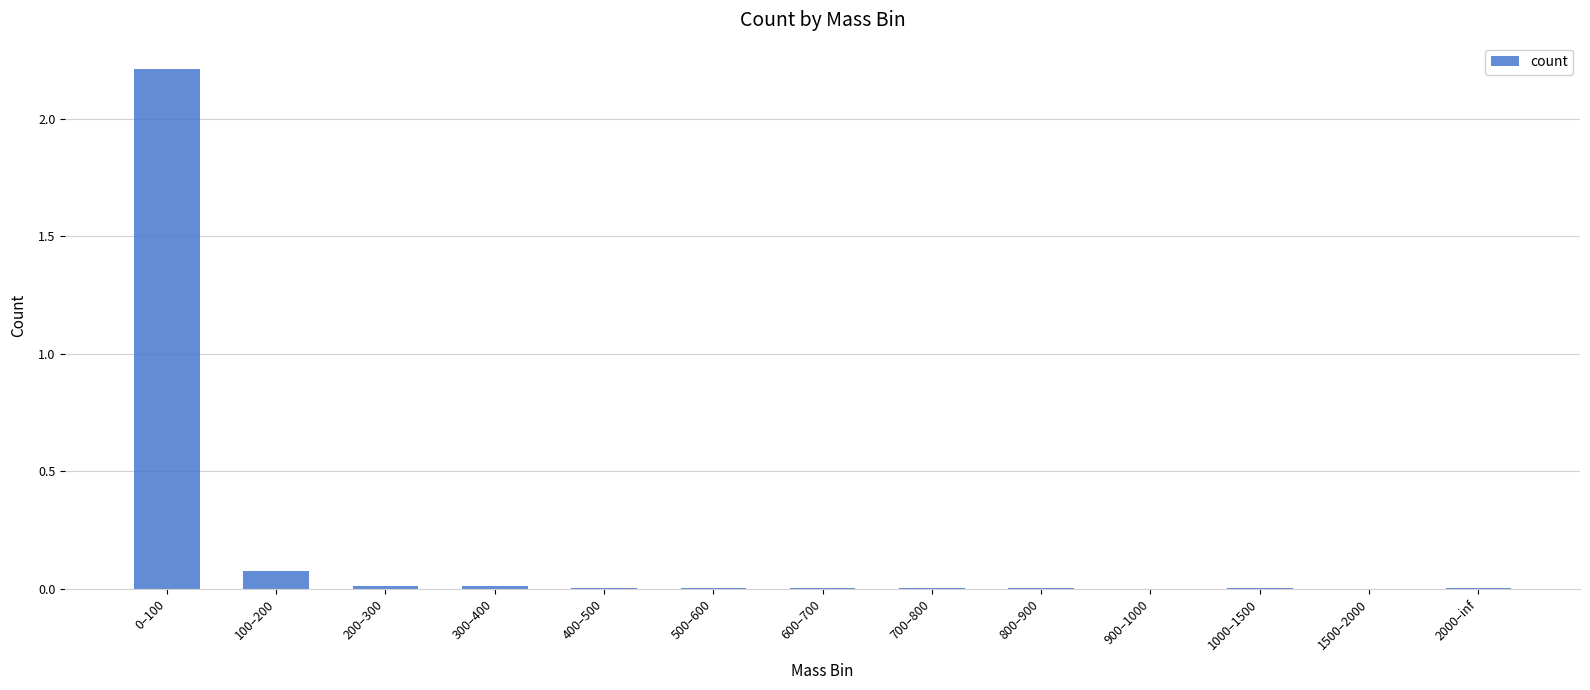

What is the maximum value shown in the chart?

2.2